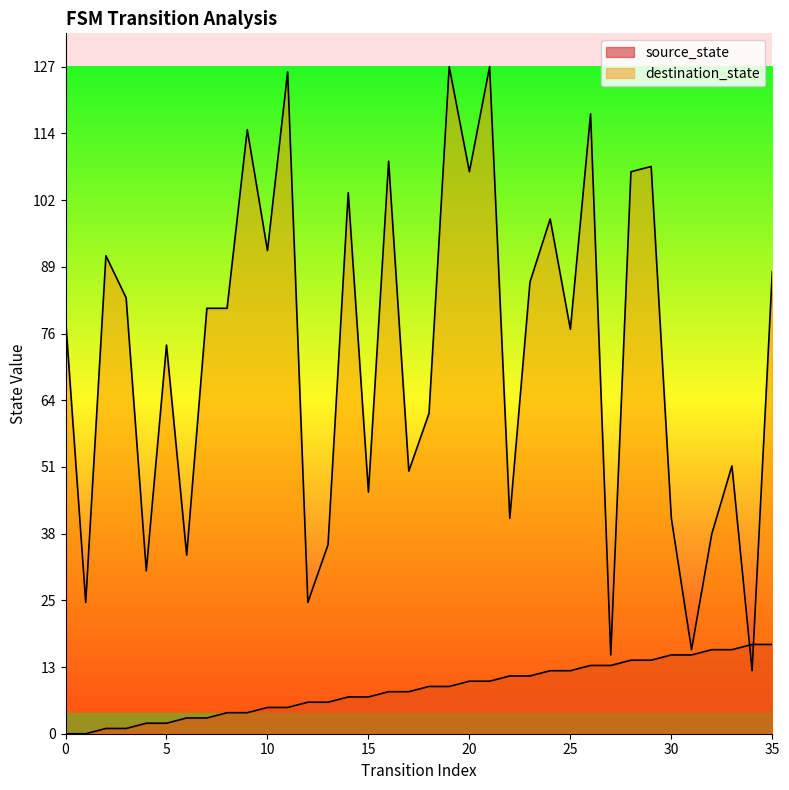

How many values in the destination_state series exceed 81?

16